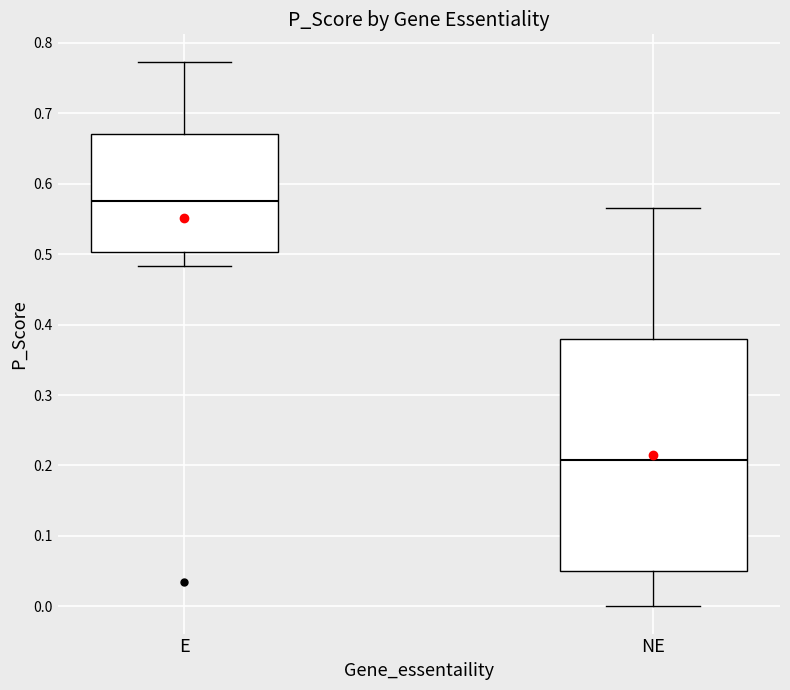

Reading left to right, transcribe this box plot: for each box, give where its median line is, the range the box spans, and where its two whiskers end, as read against the y-axis. The values are not printed on the chart, so give them approximately, as read against the axis.

E: median 0.58, box 0.50 to 0.67, whiskers 0.48 to 0.77
NE: median 0.21, box 0.05 to 0.38, whiskers 0.00 to 0.57